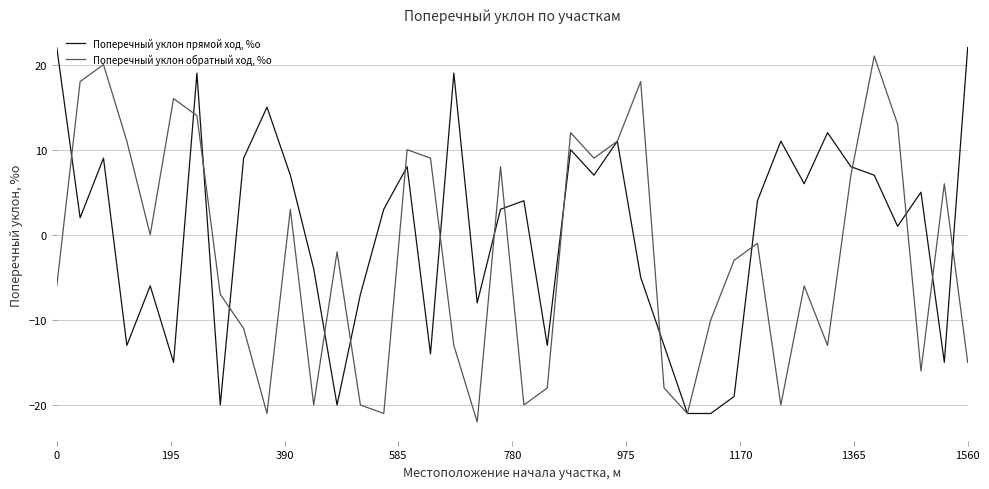

Which series has the largest total across all categories?

Поперечный уклон прямой ход, %о